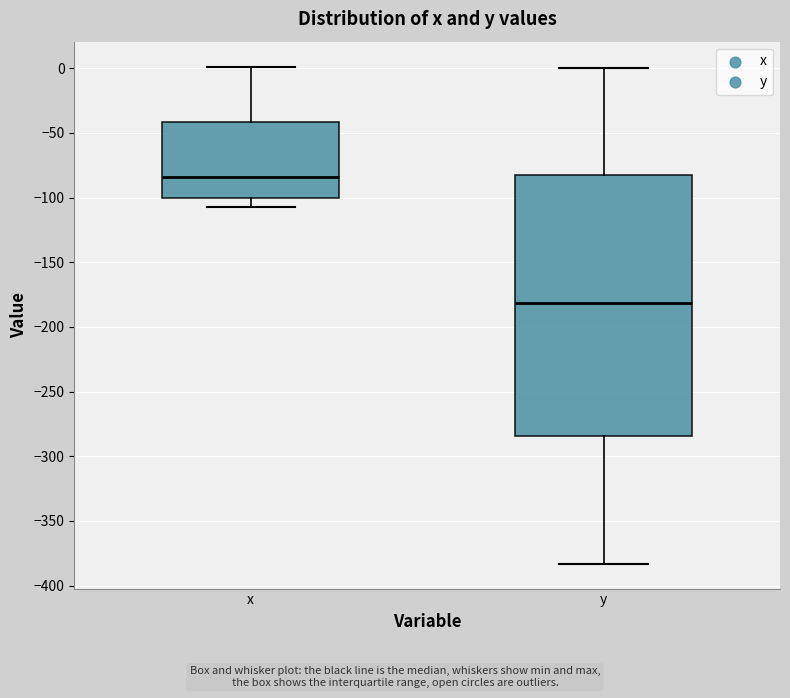

Reading left to right, read every box against the y-axis: the position of its median line, the range the box covers, and the ends of its whiskers. The values are not printed on the chart, so give them approximately, as read against the axis.

x: median -85, box -100 to -40, whiskers -105 to 0
y: median -180, box -285 to -80, whiskers -385 to 0